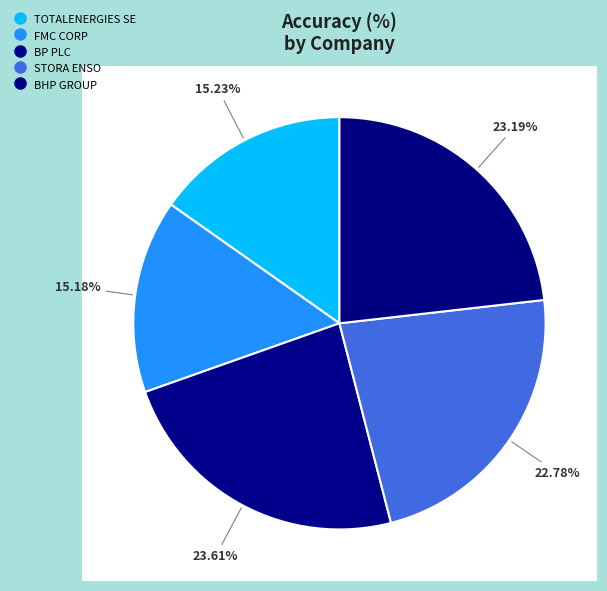

Rank the categories by value from lowest to highest.

FMC CORP, TOTALENERGIES SE, STORA ENSO, BHP GROUP, BP PLC